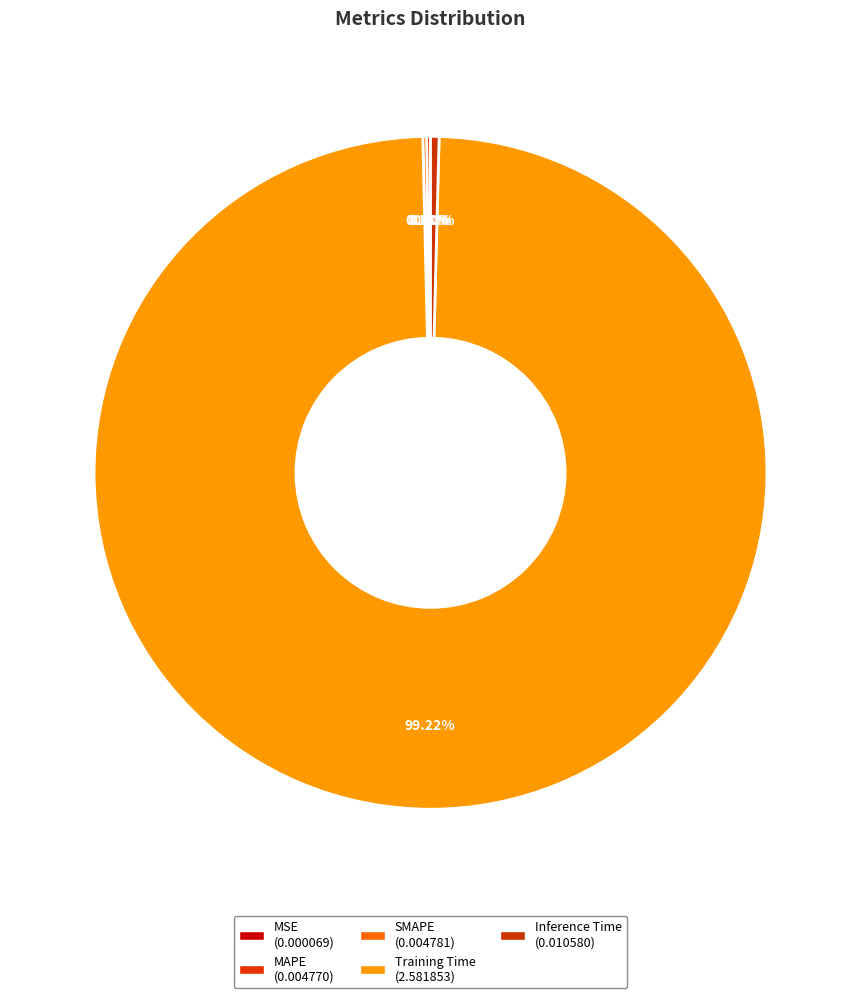

Between Inference Time and SMAPE, which is larger?

Inference Time